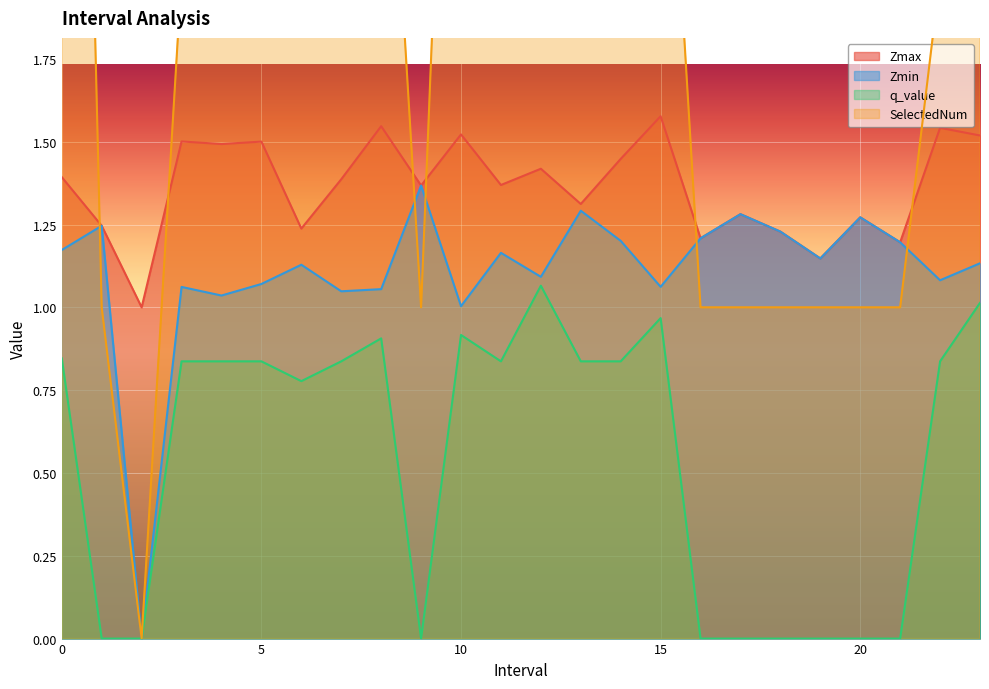

At which category does Zmin reach its first local valley?

2.0